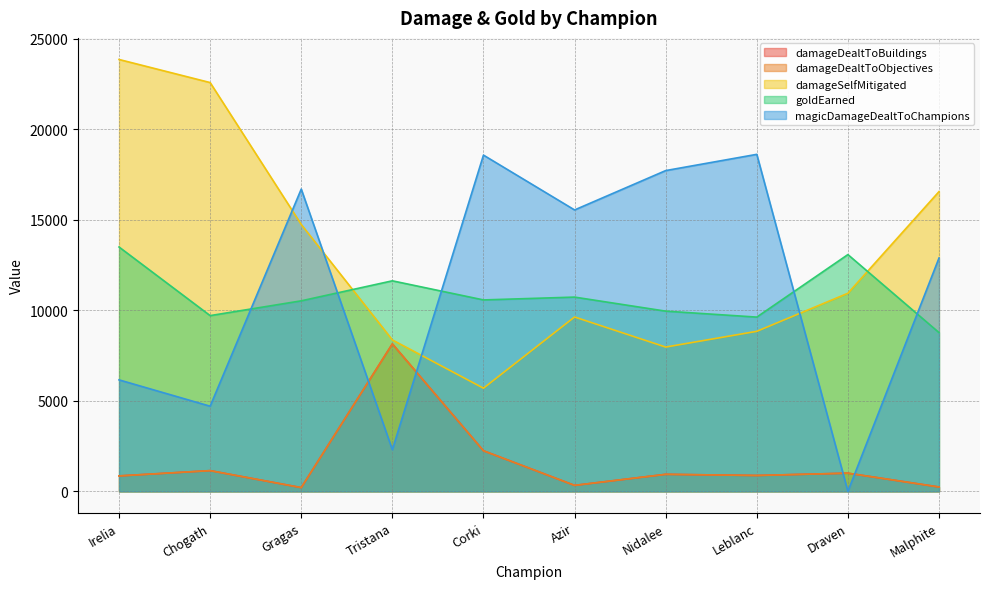

List the series in order of their peak value, highest first.

damageSelfMitigated, magicDamageDealtToChampions, goldEarned, damageDealtToBuildings, damageDealtToObjectives